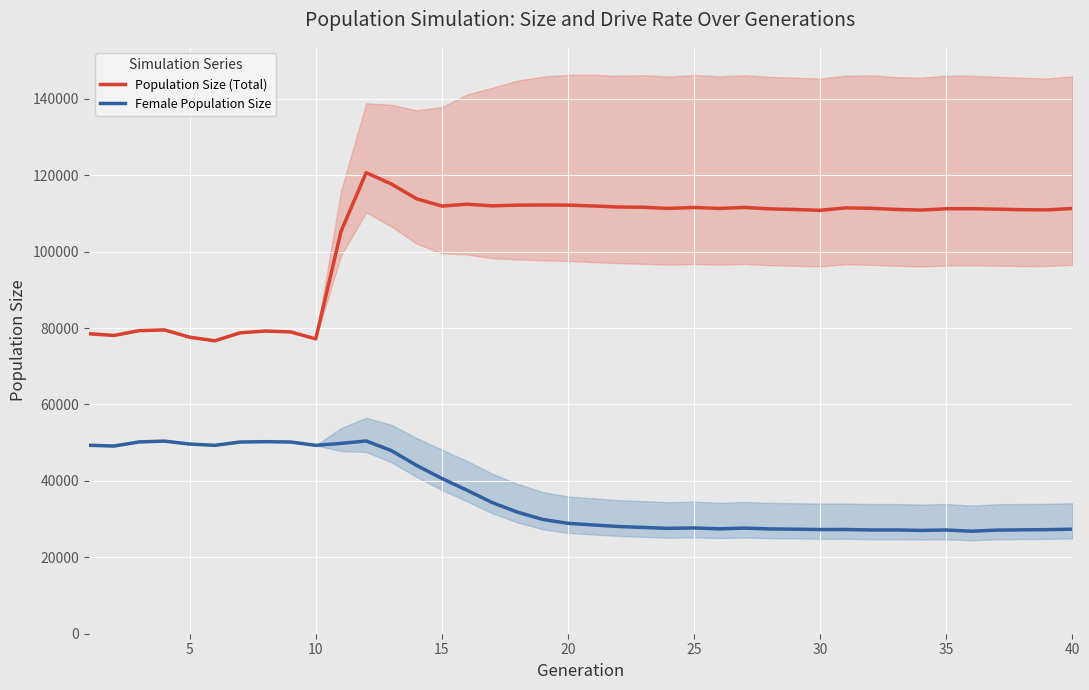

What is the smallest value displayed?

26833